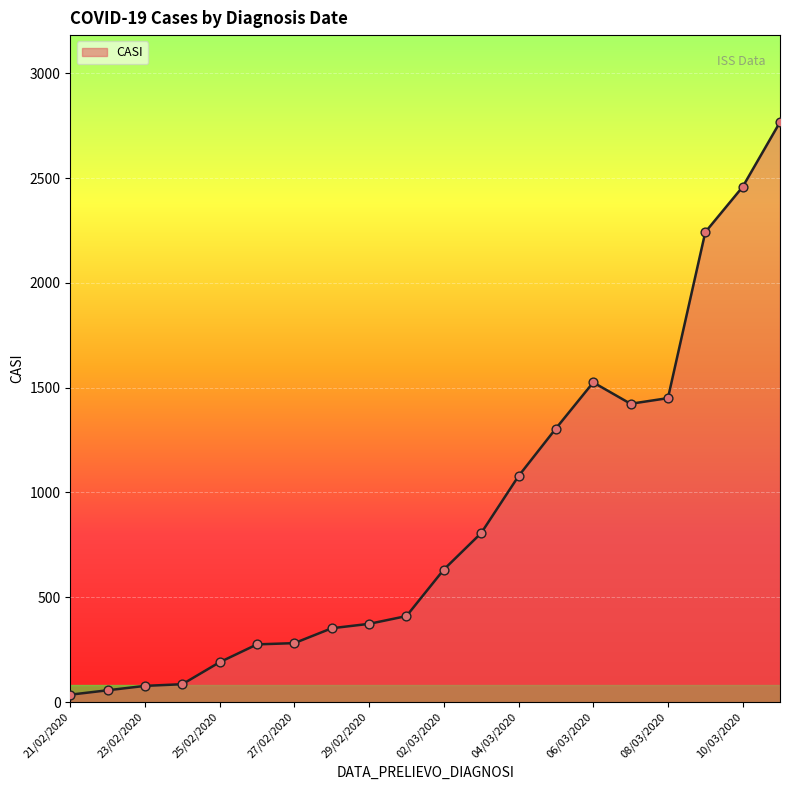

What is the maximum value shown in the chart?

2767